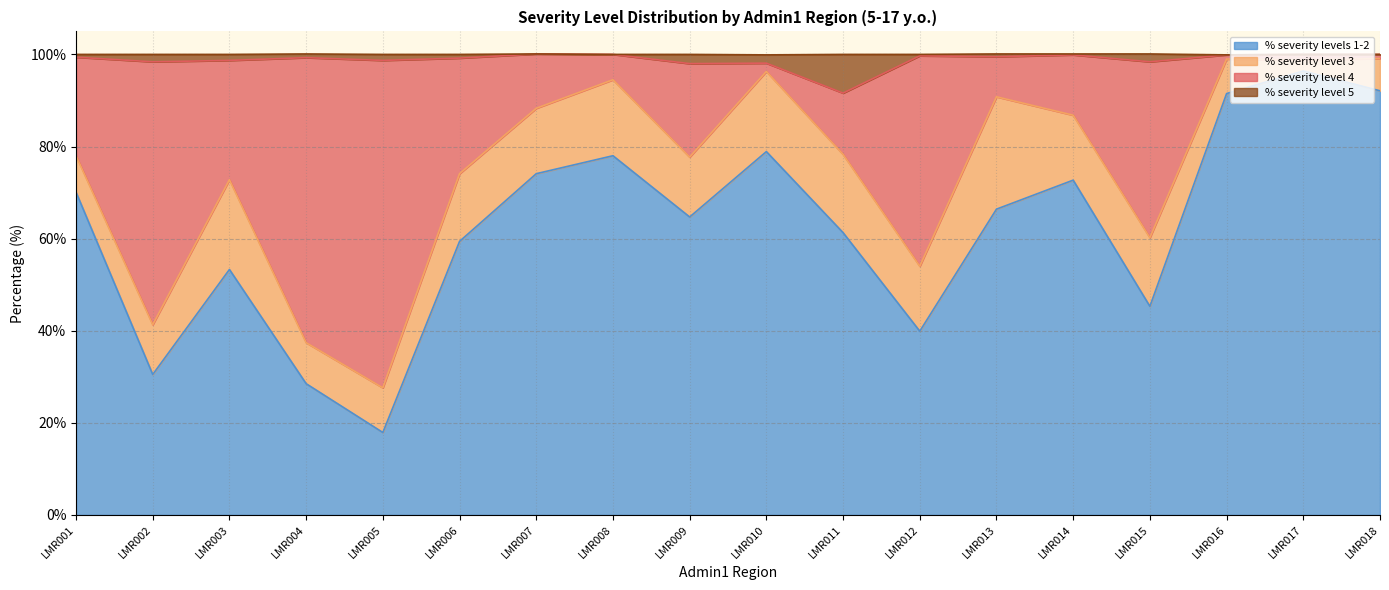

What is the minimum value for % severity levels 1-2?

17.9